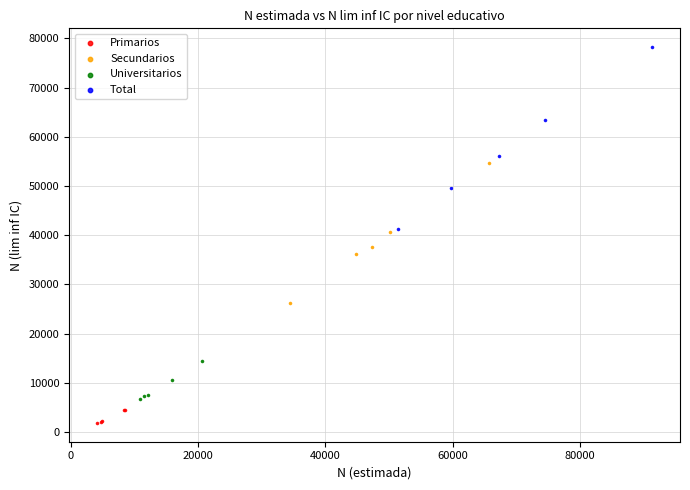

Which series contains the highest Y value?

Total